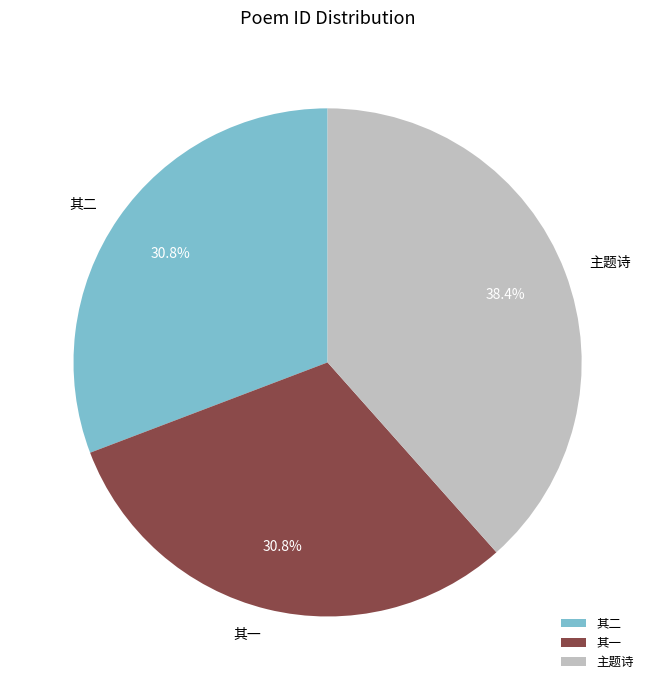

What percentage is NOT represented by 其二?

69.2%